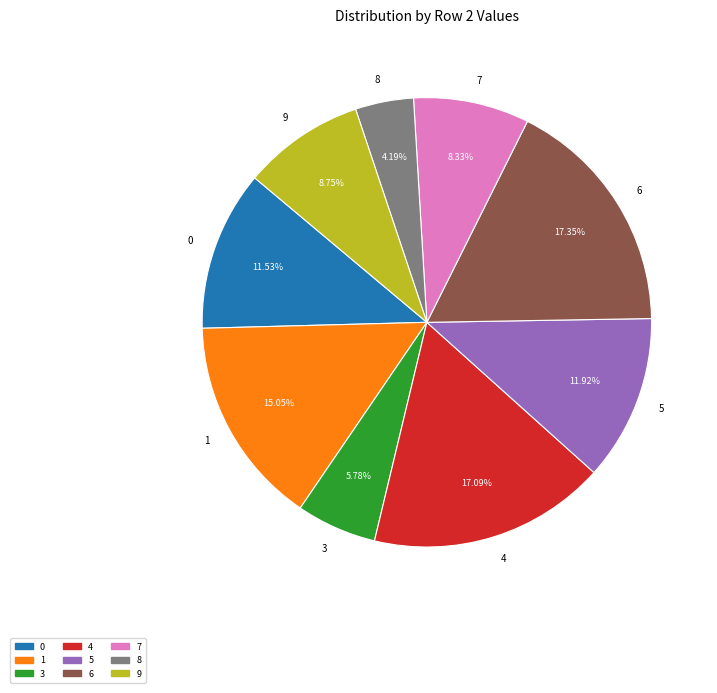

Between 6 and 5, which is larger?

6